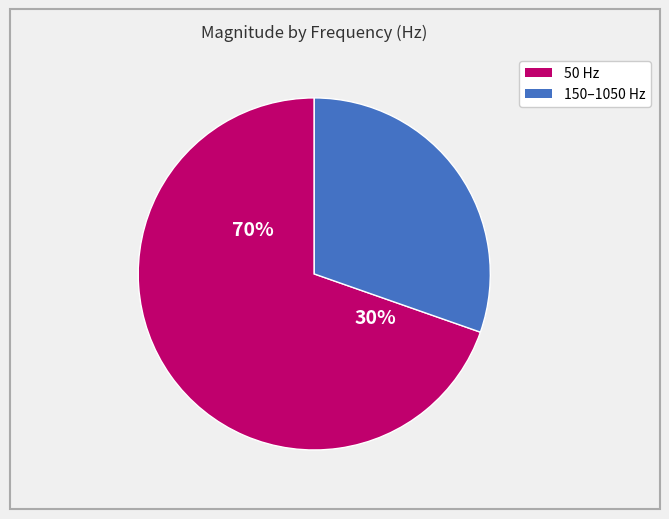

Which has a higher value, 150 or 950?

150